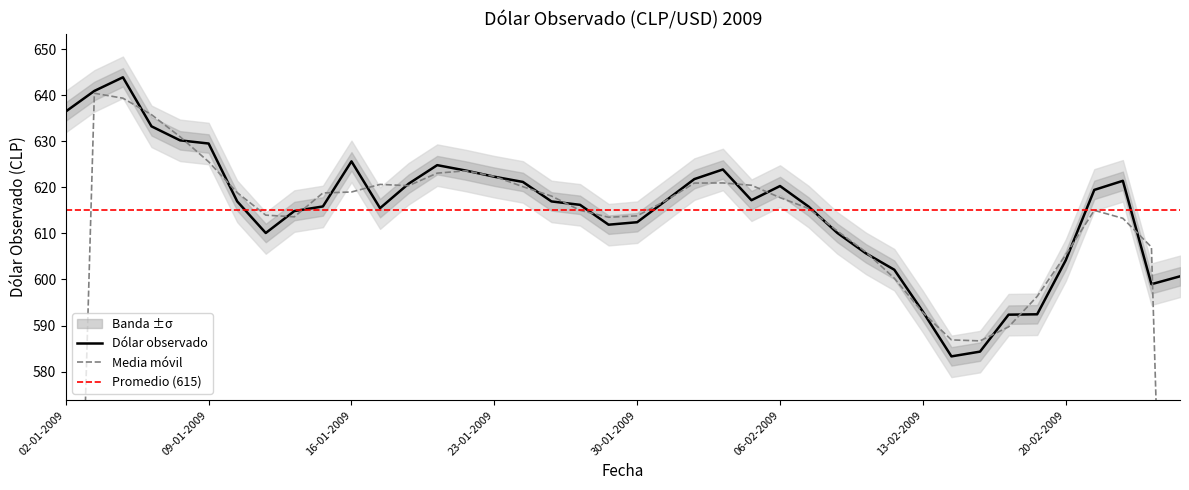

The value at 11-02-2009 is 1030.1. True or false?

False